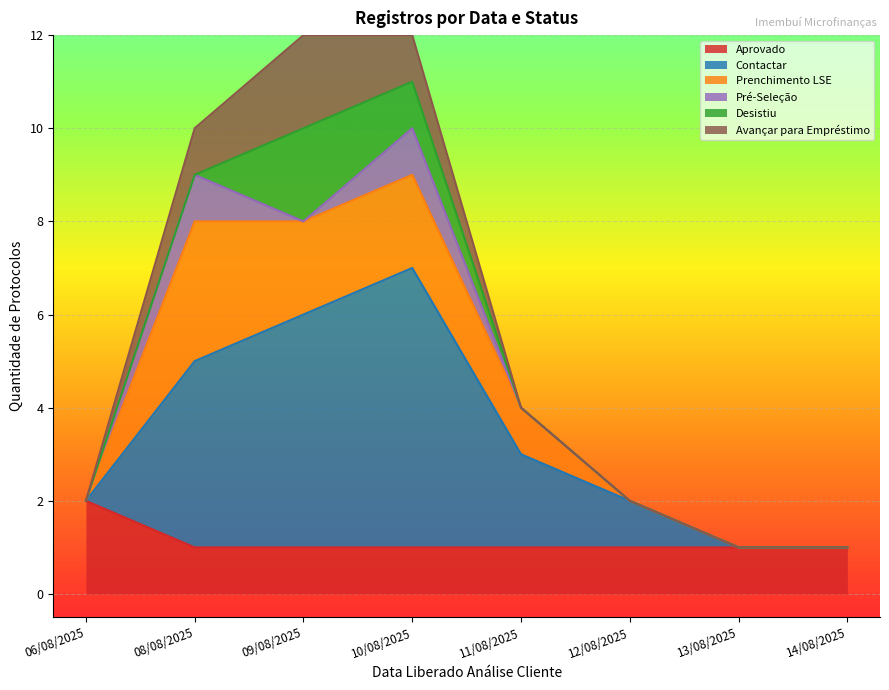

What is the sum of all Pré-Seleção values?

2